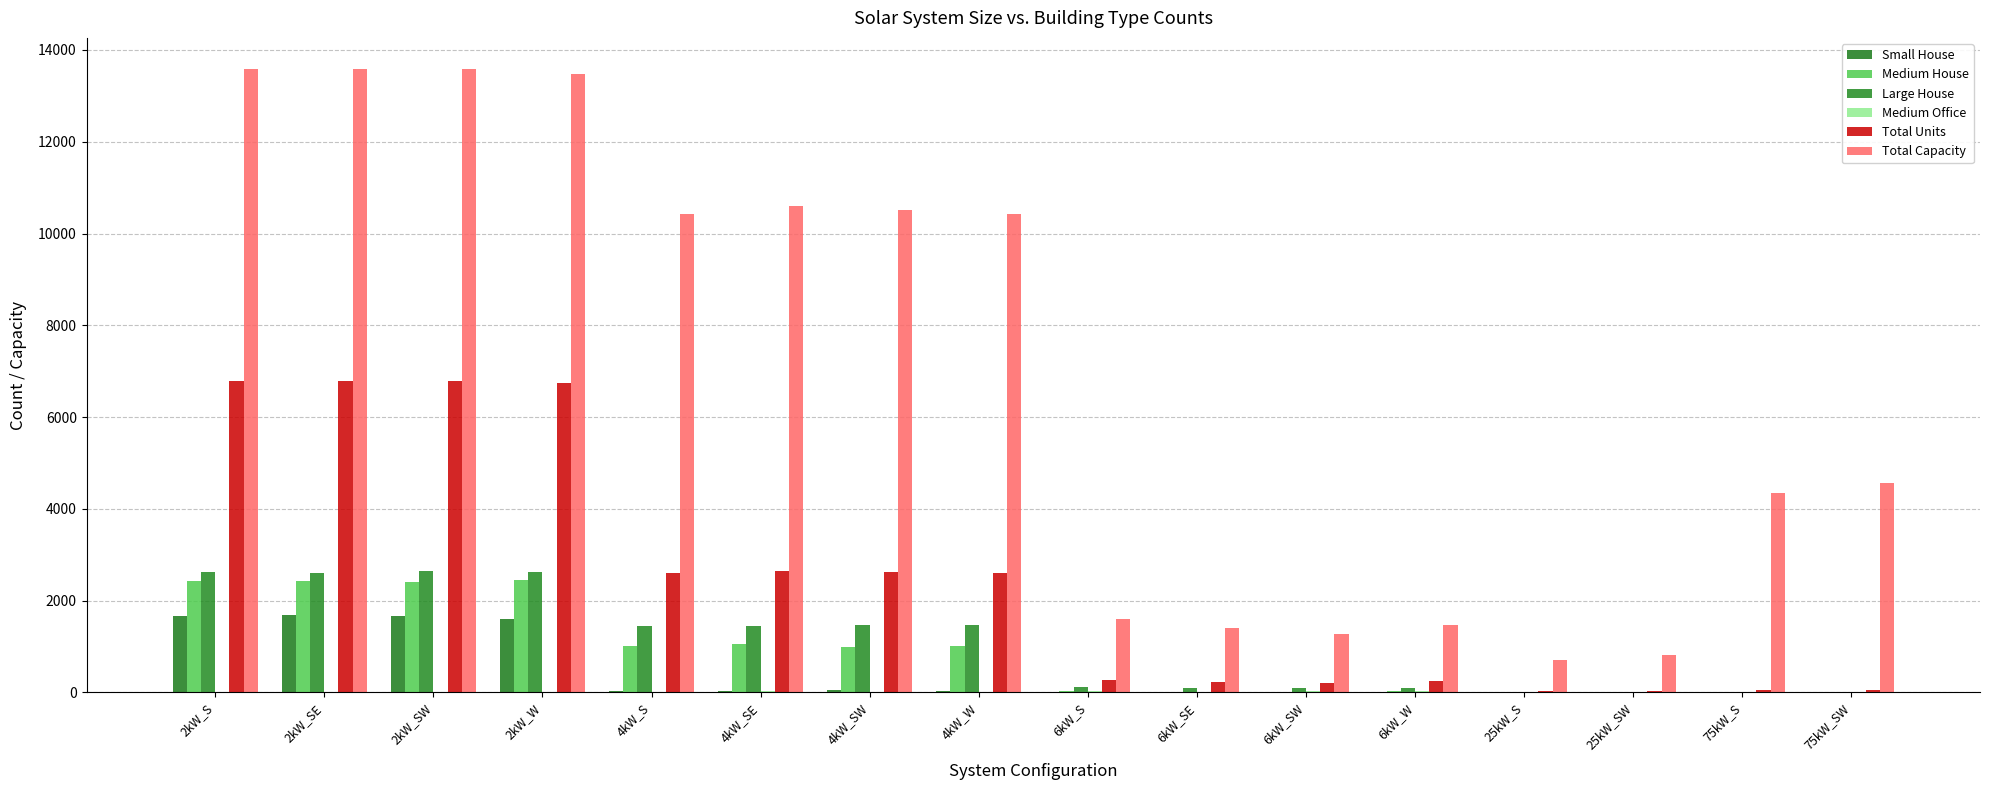

Are the bars grouped side by side (vs. stacked)?

Yes